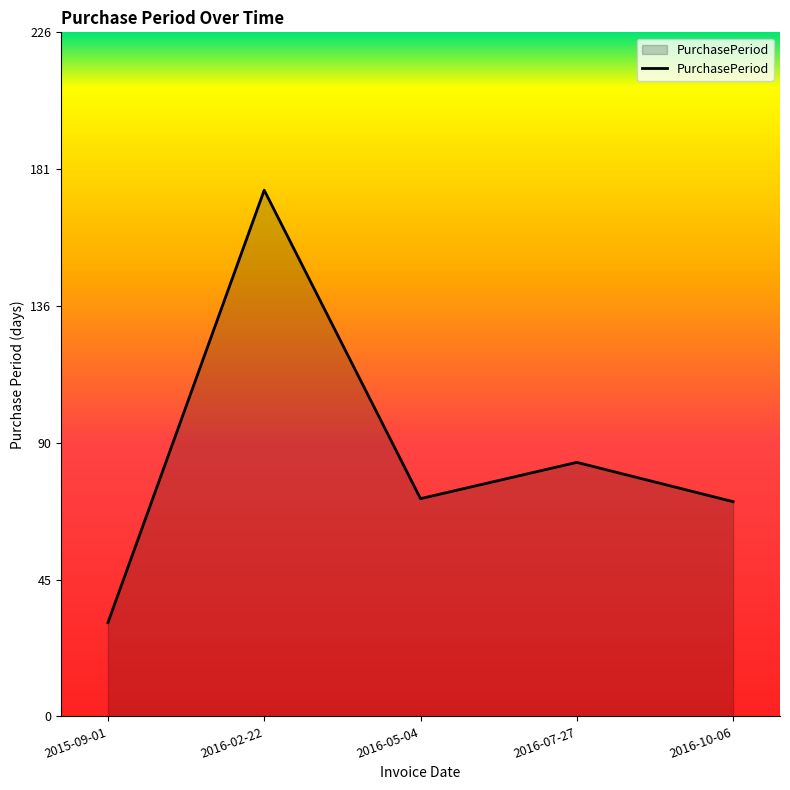

At which category does the data reach its first local peak?

2016-02-22